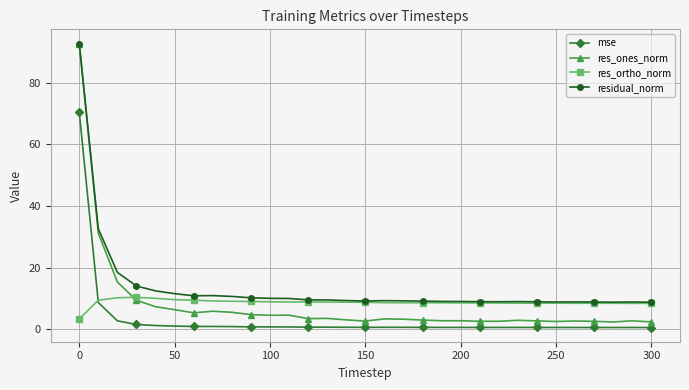

True or false: res_ones_norm has more than 1 interior local peaks.

True